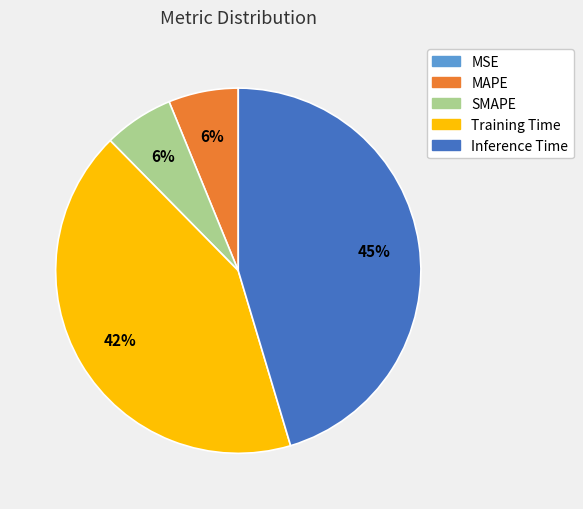

Which category has the biggest portion of the pie?

Inference Time